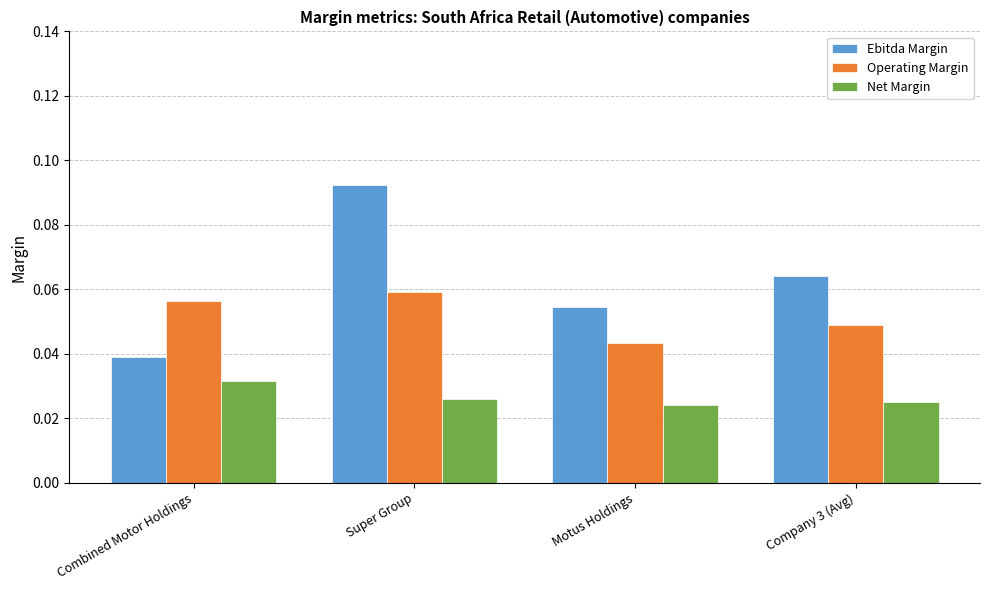

At Combined Motor Holdings, list the series in order from smallest to largest.

Net Margin, Ebitda Margin, Operating Margin